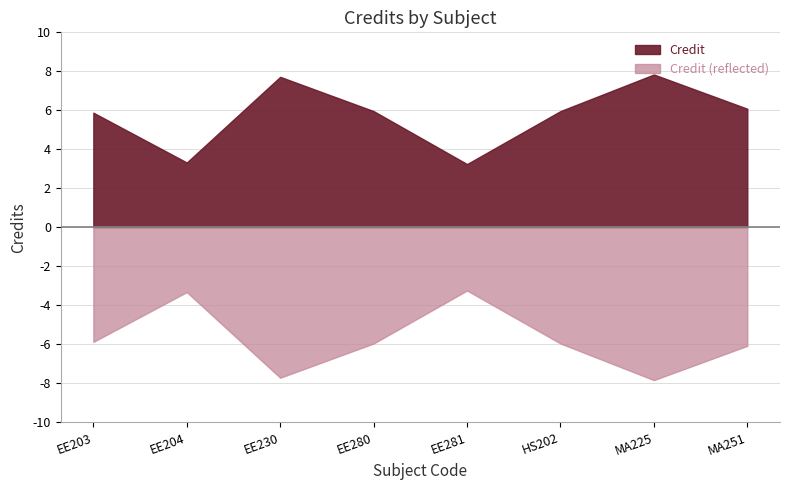

Reading right to left, transcribe all the data shown in this chart.

MA251=6	MA225=8	HS202=6	EE281=3	EE280=6	EE230=8	EE204=3	EE203=6